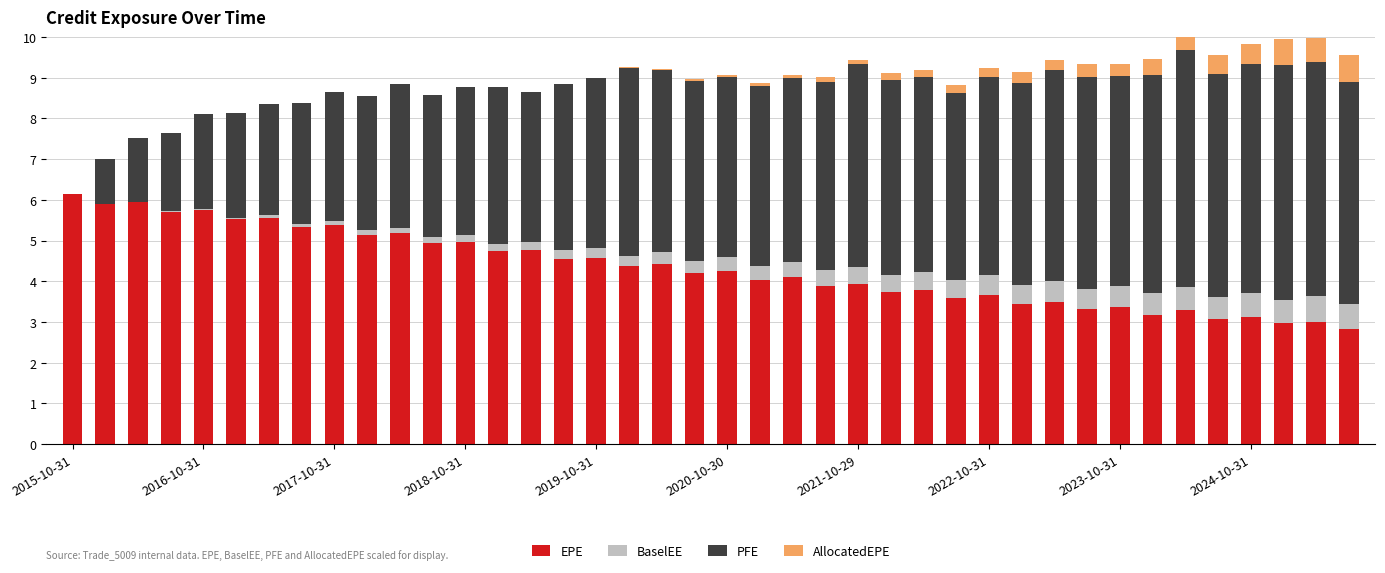

Which has a higher value, 35 or 22?

22